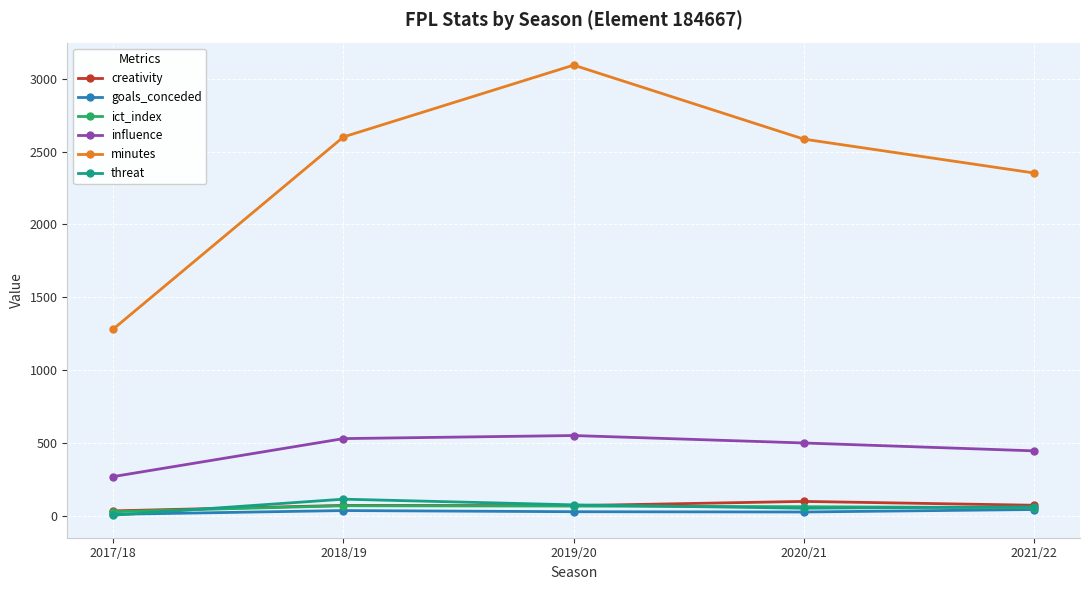

What is the greatest value displayed?

3092.0